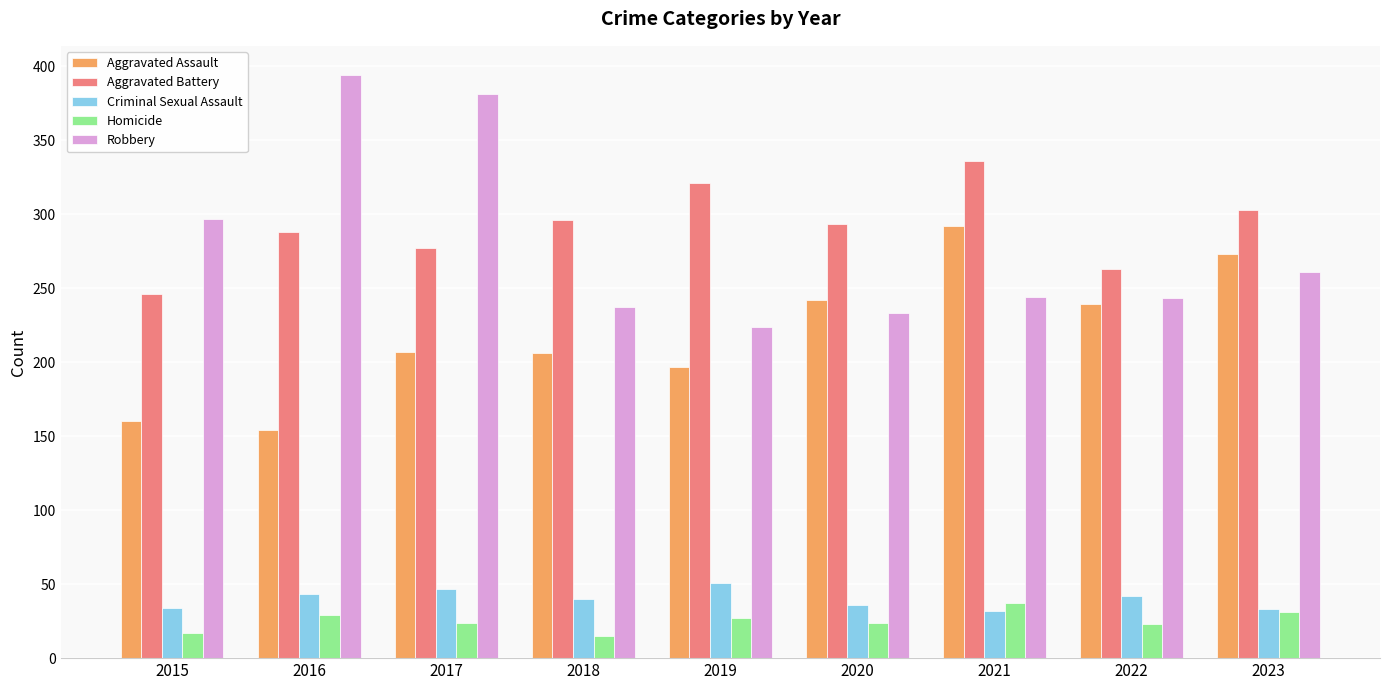

What is the difference between the Aggravated Battery values at 2015 and 2017?

31